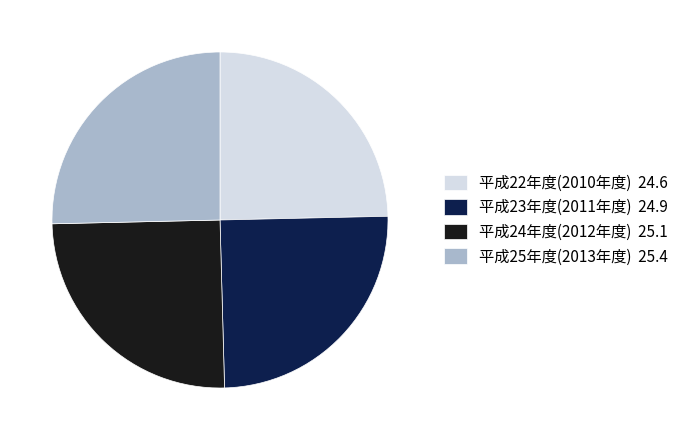

The 平成24年度(2012年度) 25.1 slice represents 13% of the pie. True or false?

False